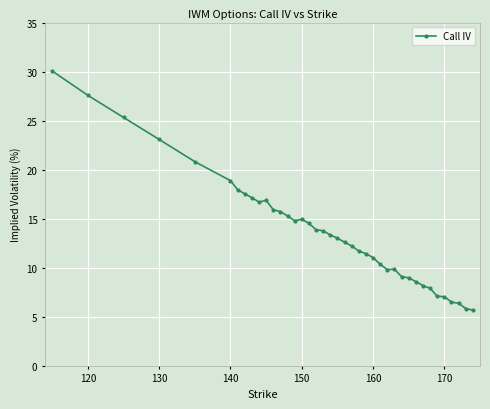

What is the average value?

13.7